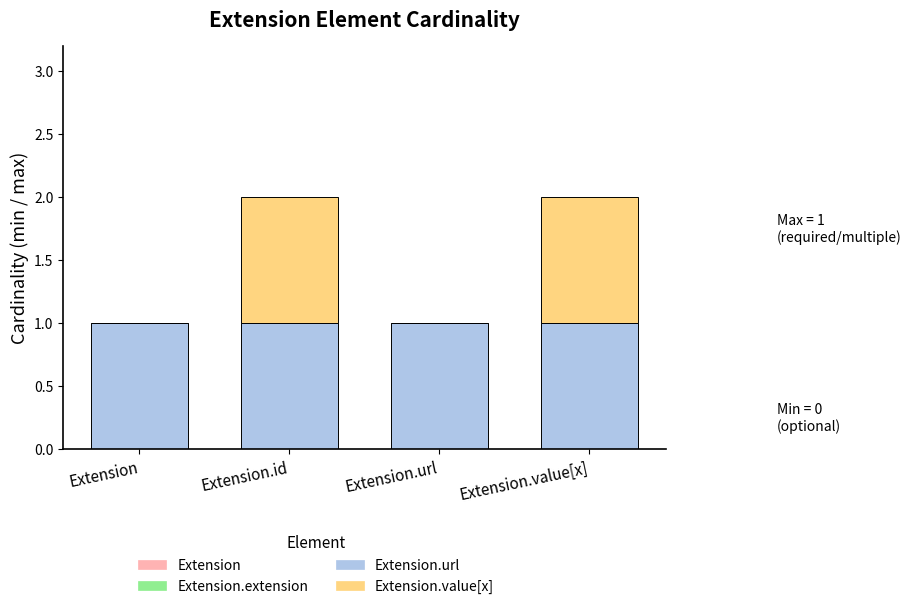

True or false: Extension.url has a value of 1 at Extension.

True